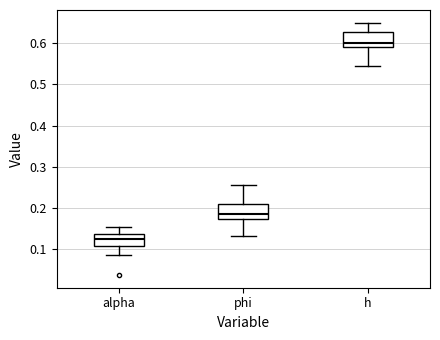

Which box's median line is the lowest?

alpha